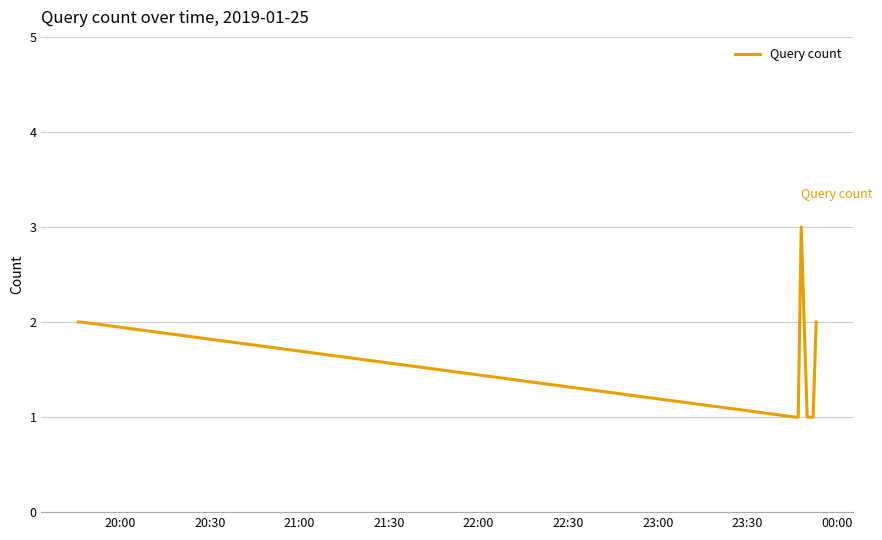

What is the maximum value shown in the chart?

3